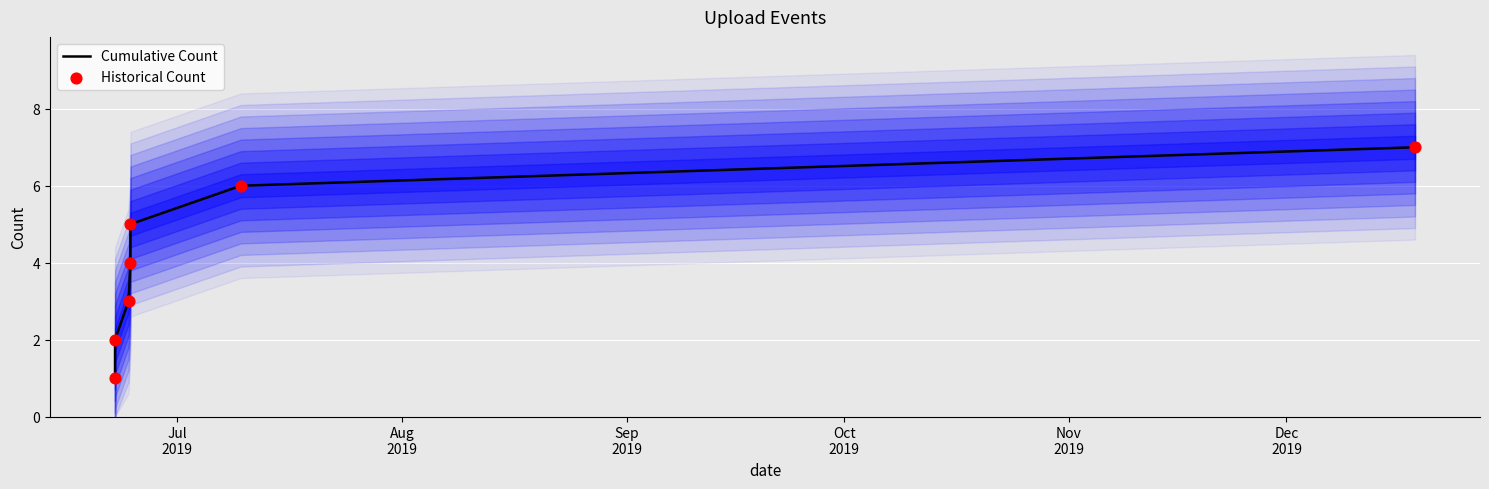

Which series reaches the minimum Y coordinate?

Cumulative Count